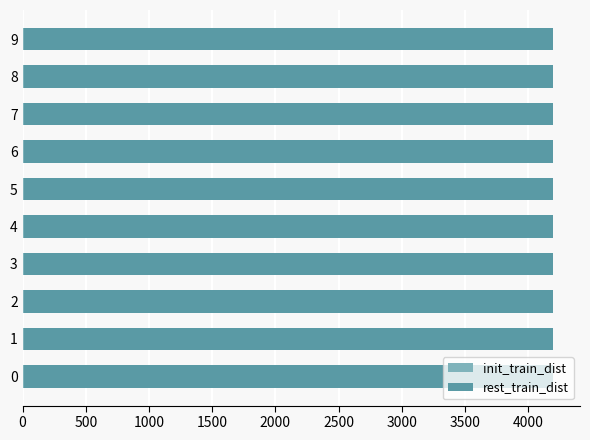

What is the difference between the second highest and second lowest values in the init_train_dist series?

1